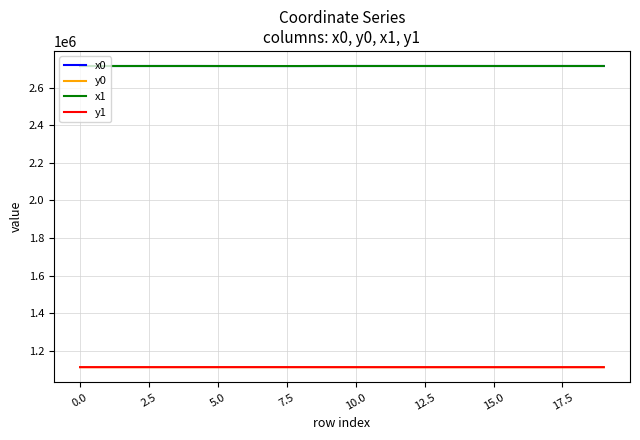

True or false: y0 and x1 cross at least once.

False